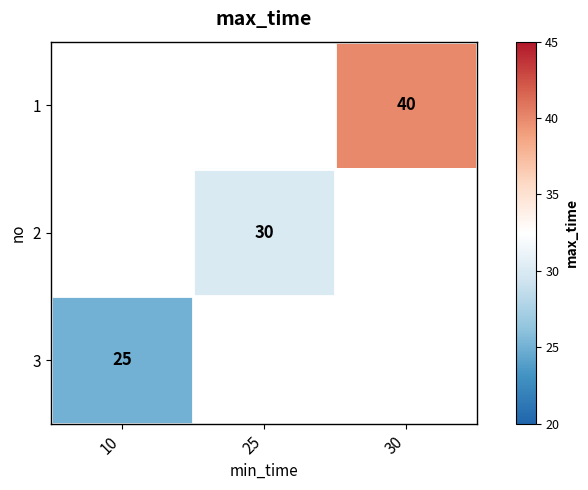

The 3 series shows 14 at 10. True or false?

False